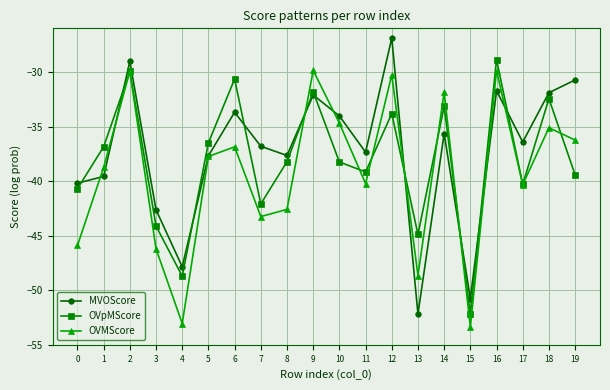

True or false: OVMScore has a value of -36.2 at 19.

True